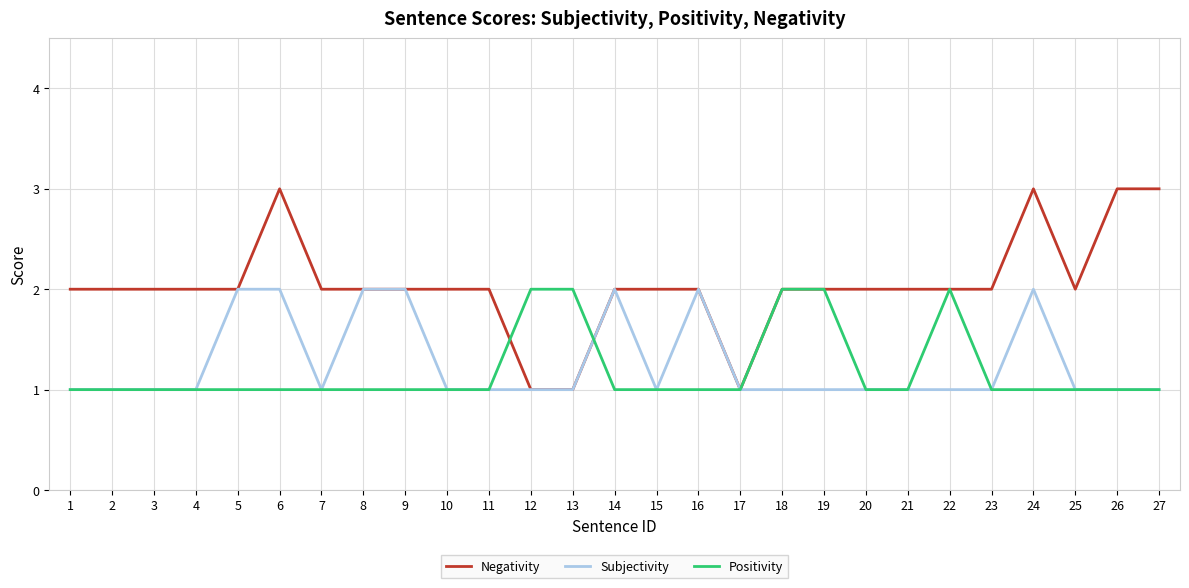

True or false: Subjectivity has more than 0 points higher than both neighbors.

True